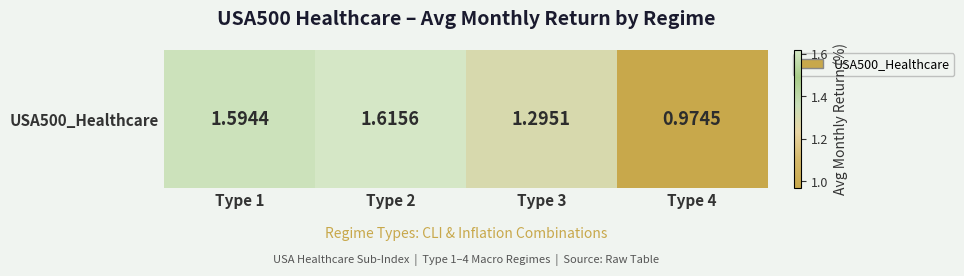

What is the difference between the second highest and minimum values?

0.6